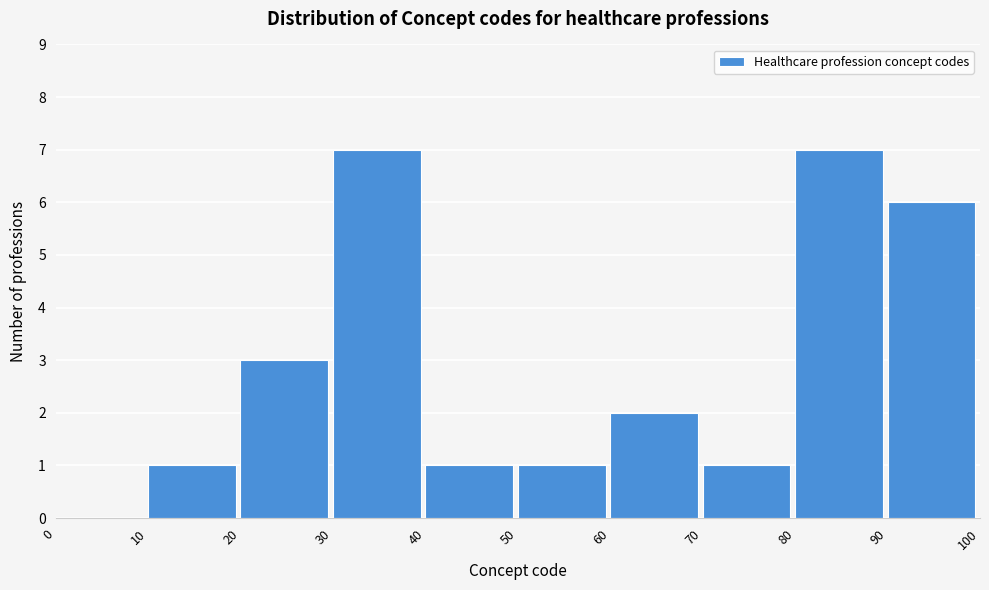

Reading left to right, list every bar in this chart as the range it spans on the x-axis followed by its height. The values are not printed on the chart, so give them approximately, as read against the axis.

0 to 10: 0
10 to 20: 1
20 to 30: 3
30 to 40: 7
40 to 50: 1
50 to 60: 1
60 to 70: 2
70 to 80: 1
80 to 90: 7
90 to 100: 6